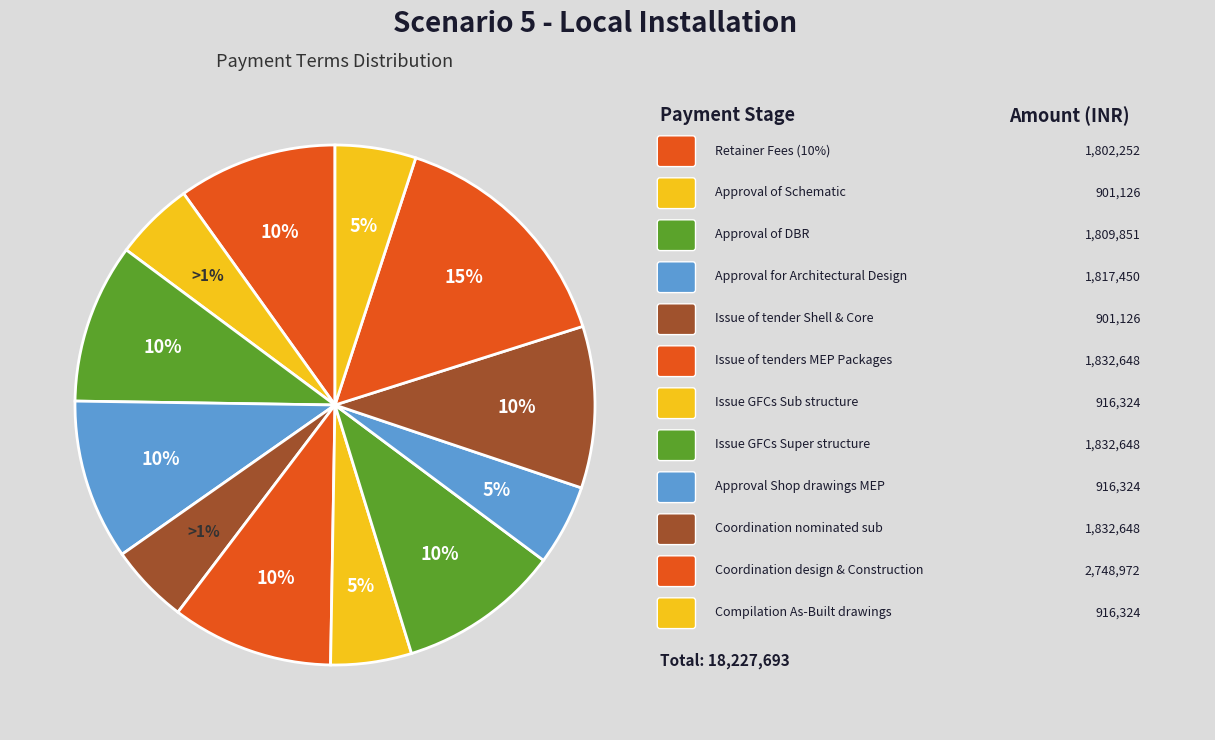

Is the sum of Issue of tender Shell & Core and Approval for Architectural Design greater than half?

No